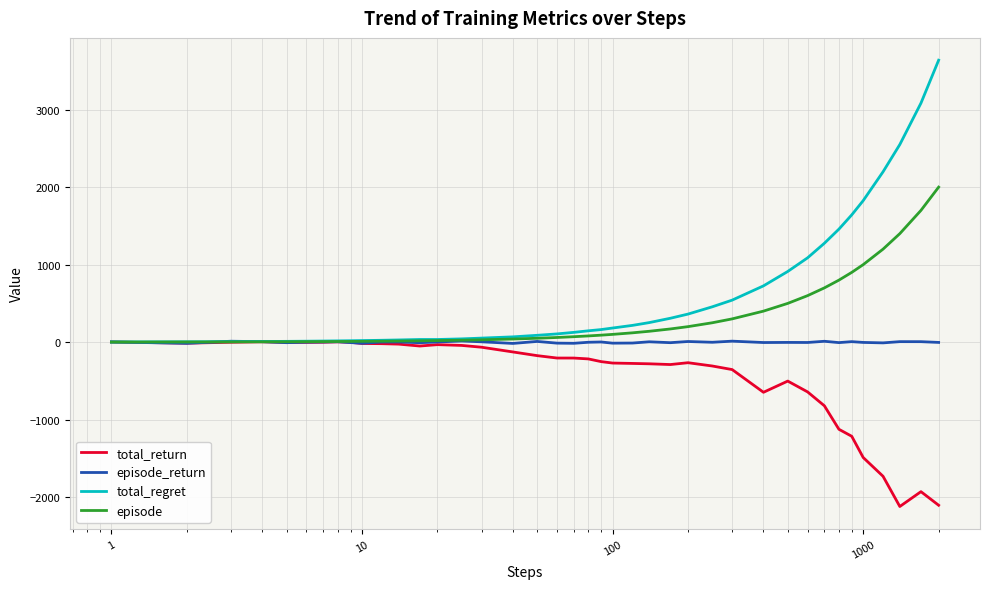

What is the greatest value displayed?

3638.0